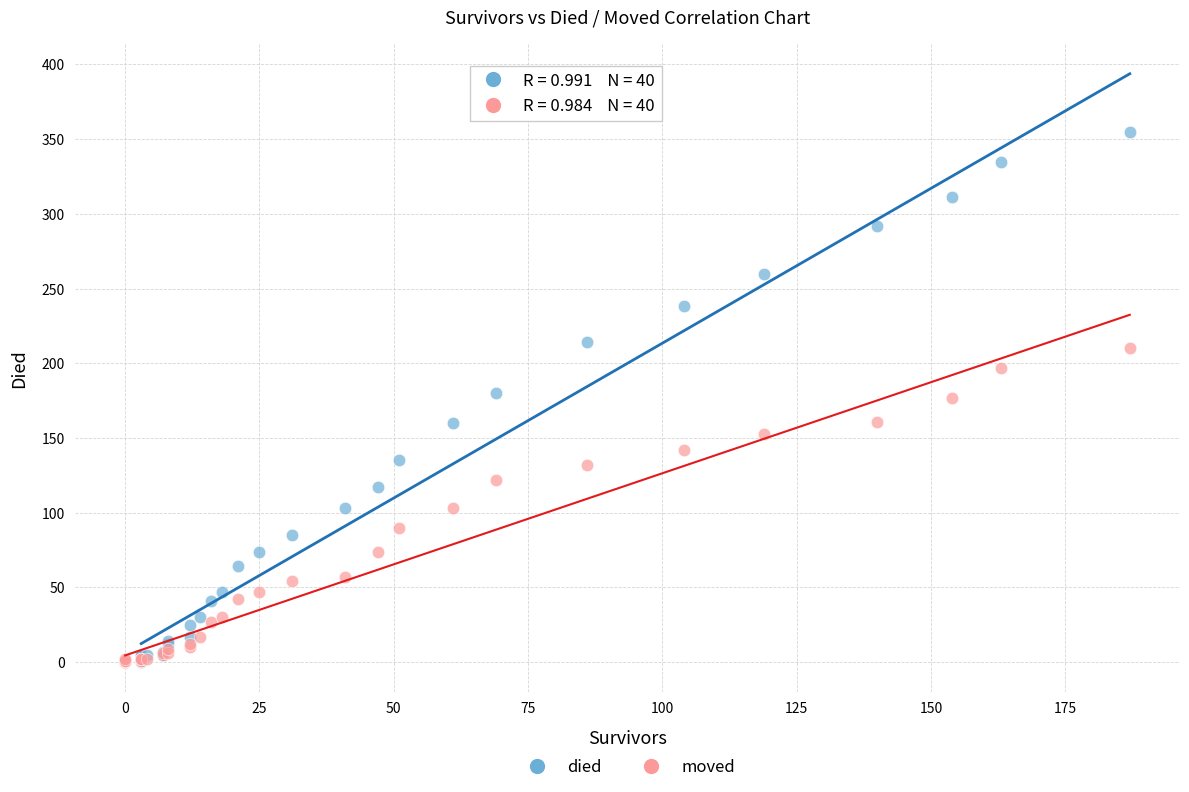

Which series contains the highest Y value?

died